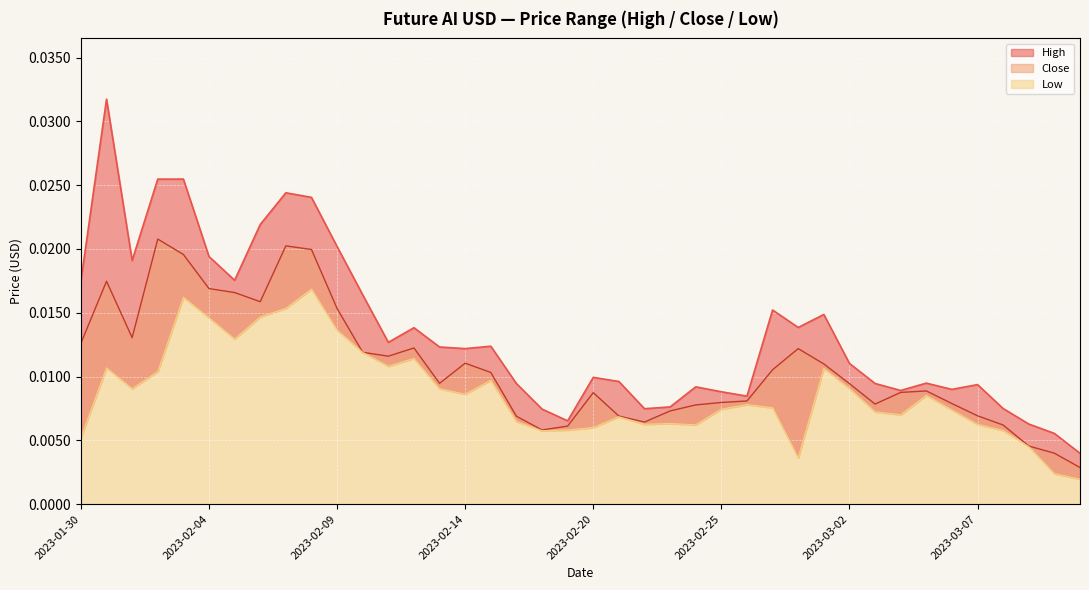

In High, how many points are higher than both neighbors (excluding endpoints)?

11